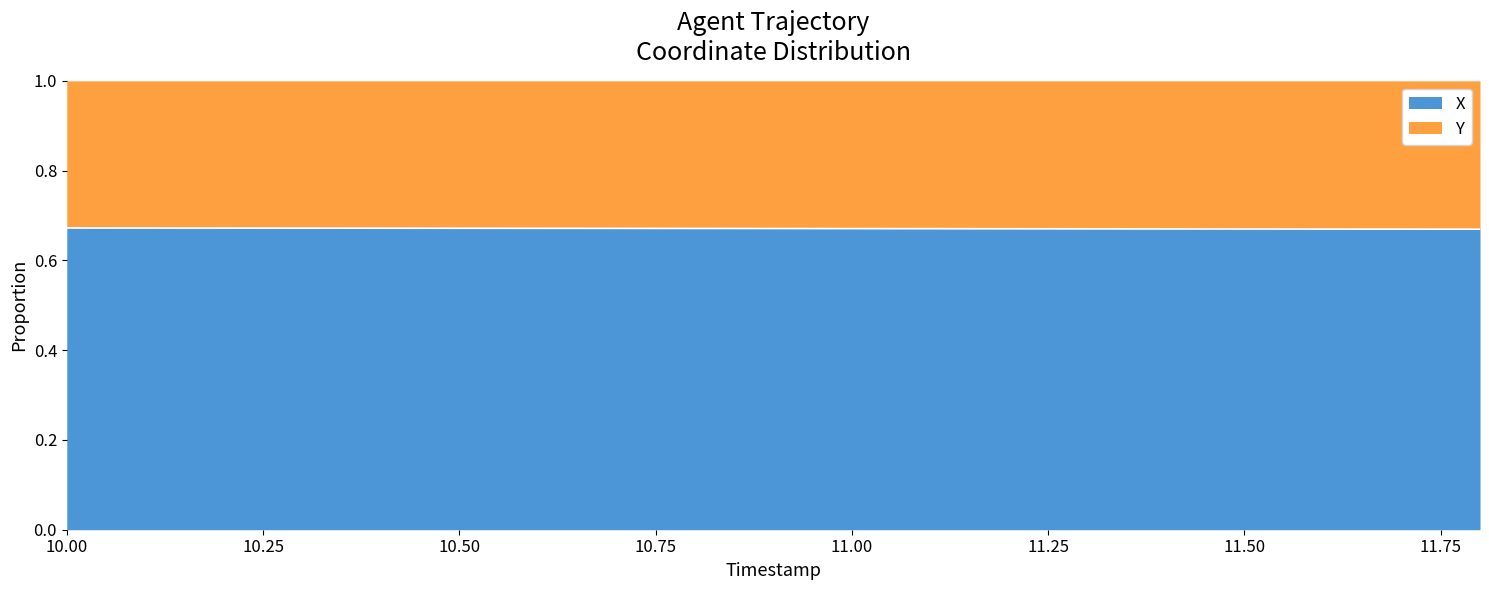

Which has a higher value, 10.0 or 10.3?

10.0